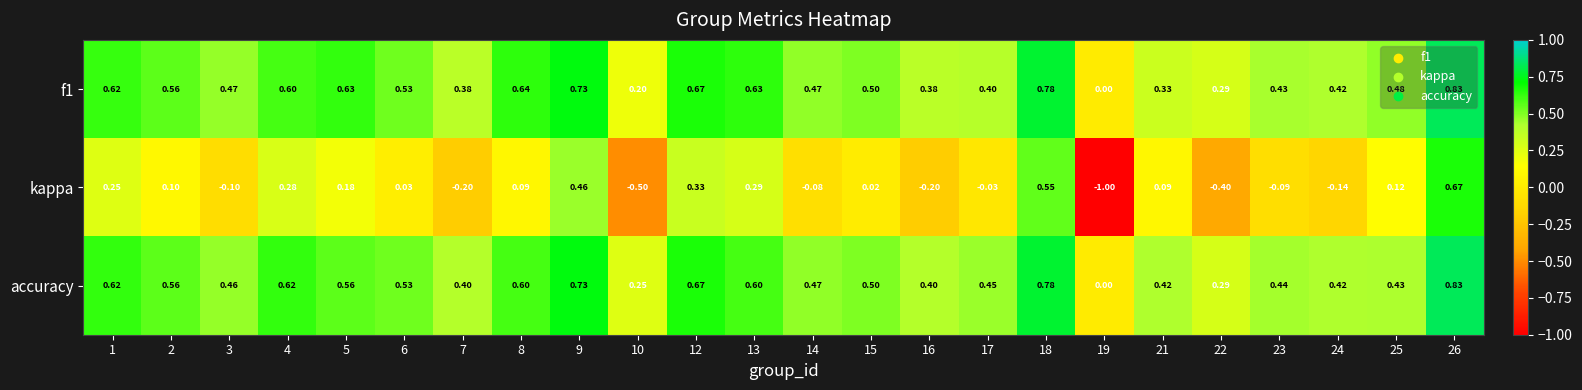

Which series has the widest spread of values?

kappa